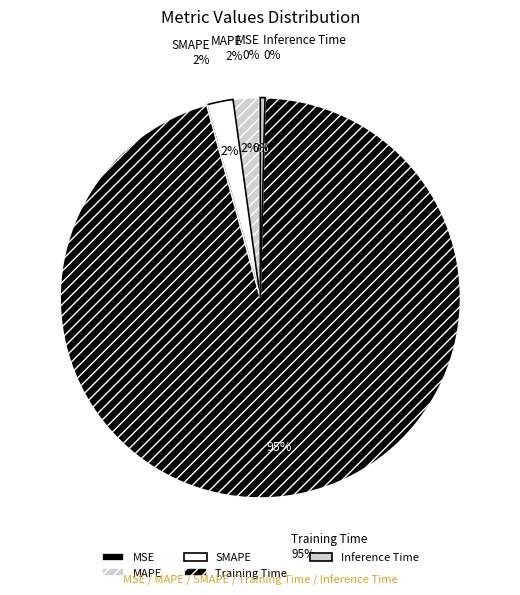

Does any single category account for the majority?

Yes